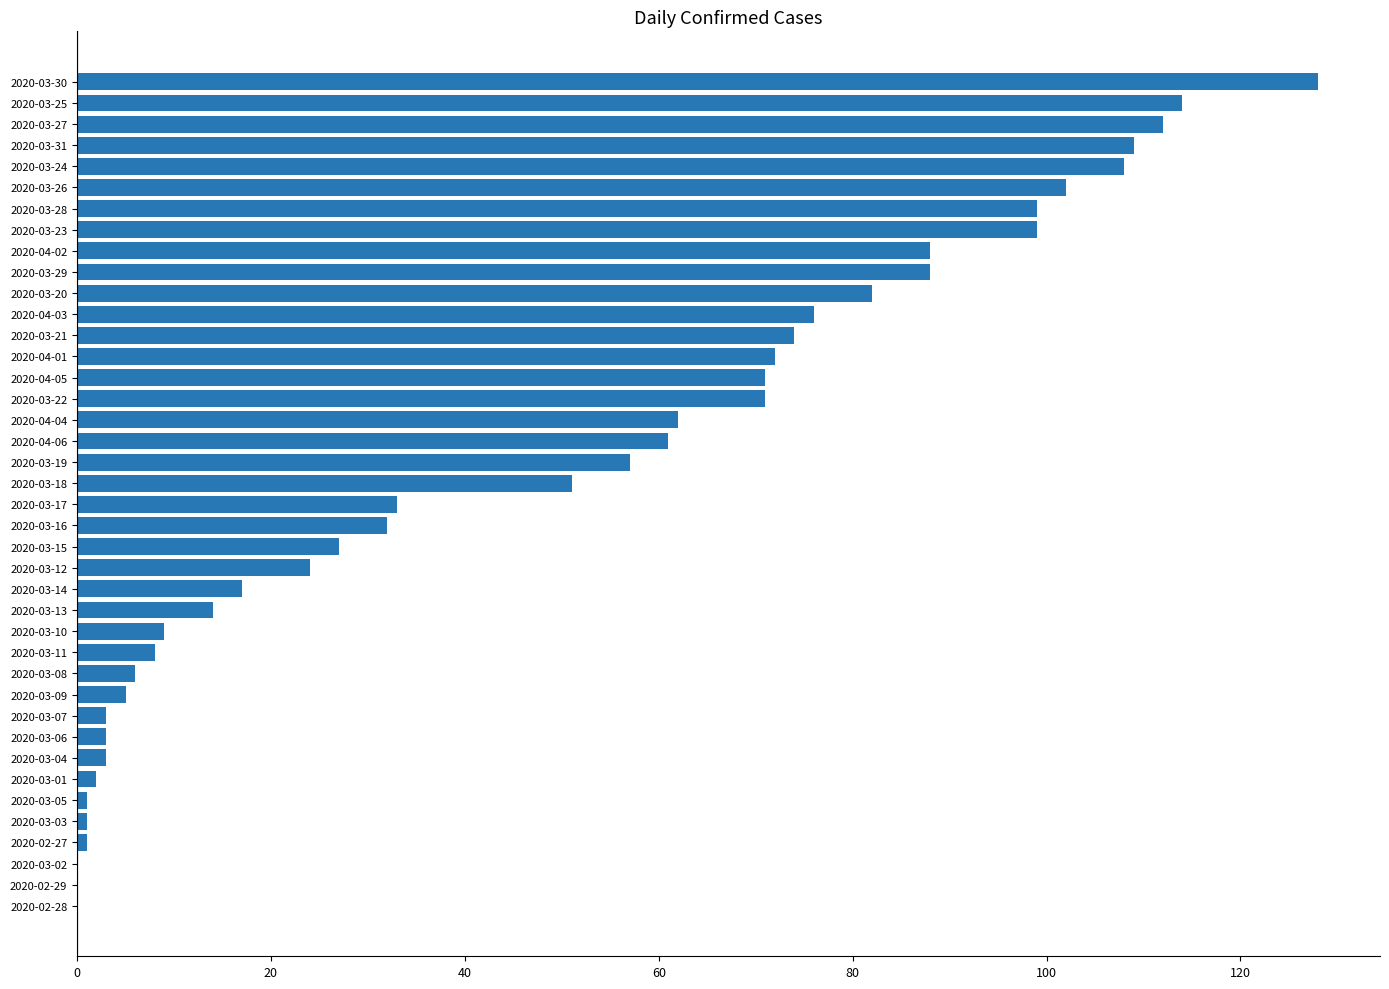

What is the sum of all values?

1913